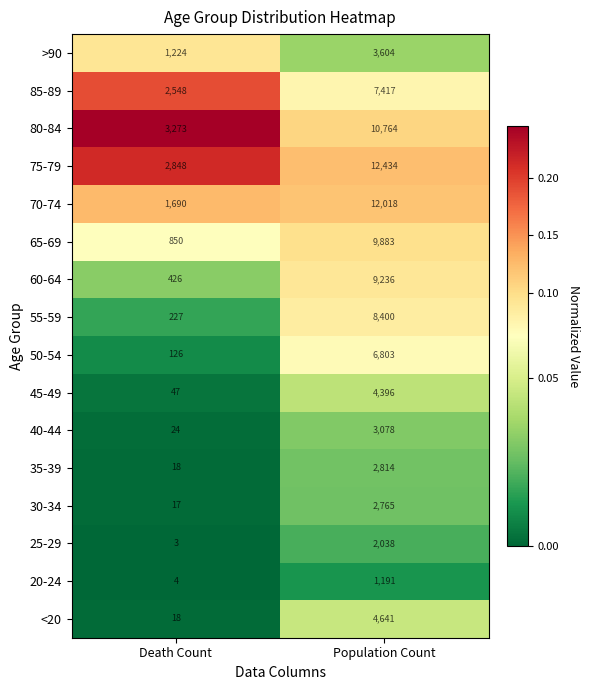

True or false: 75-79 has a value of 2848 at Death Count.

True